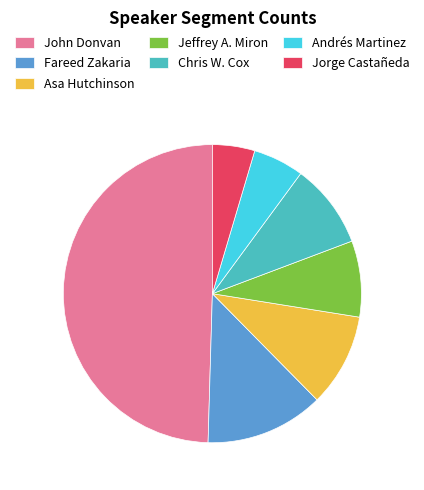

True or false: Fareed Zakaria accounts for 25% of the total.

False